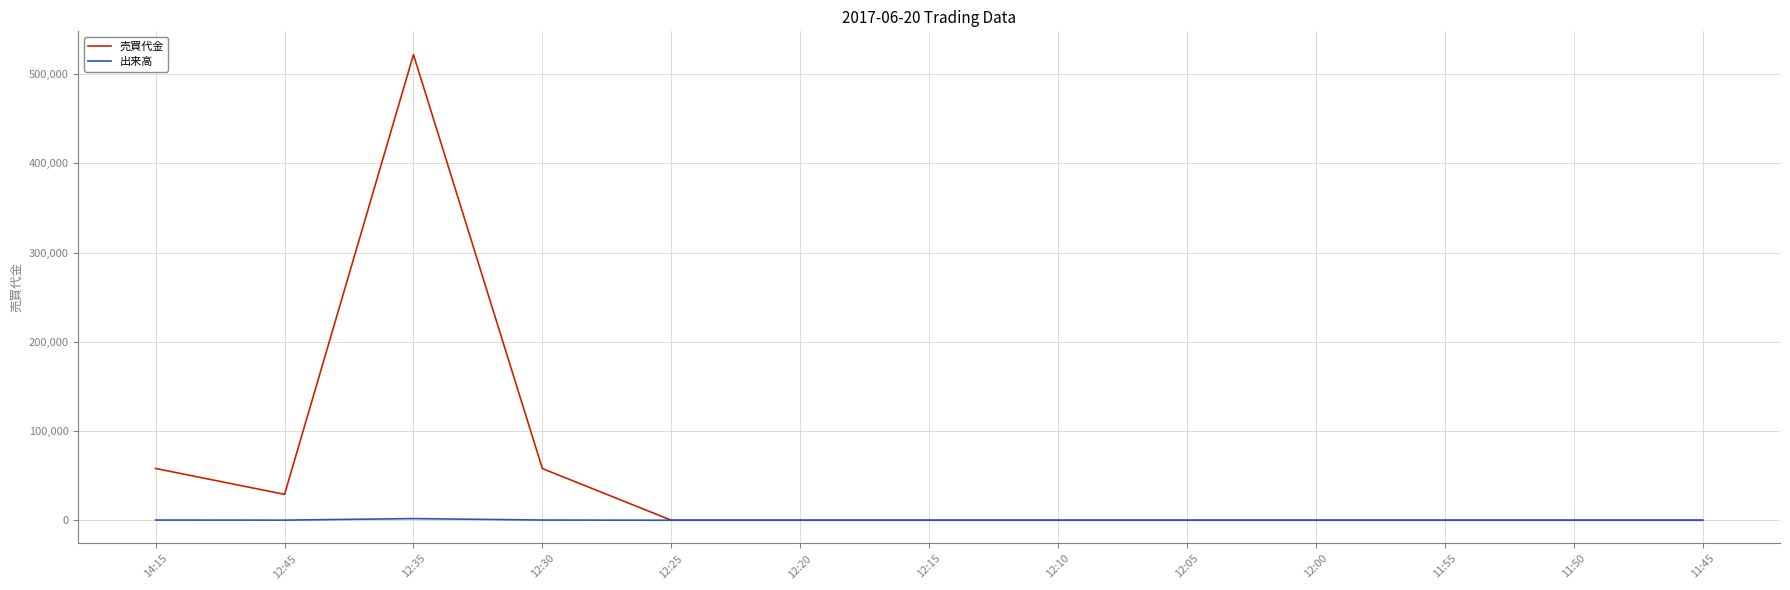

At which category does the chart reach its peak across all series?

12:35